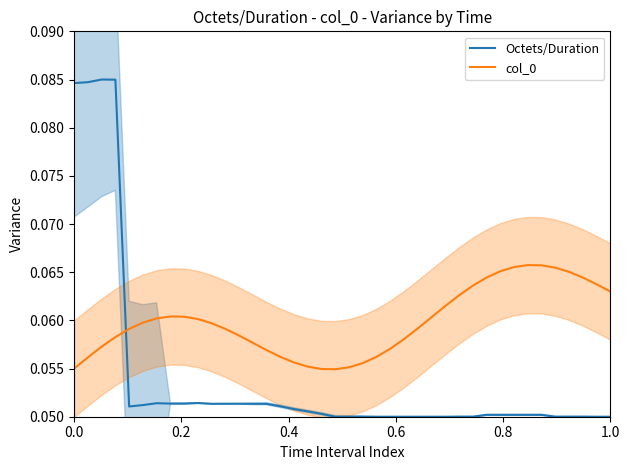

True or false: Octets/Duration and col_0 cross at least once.

True